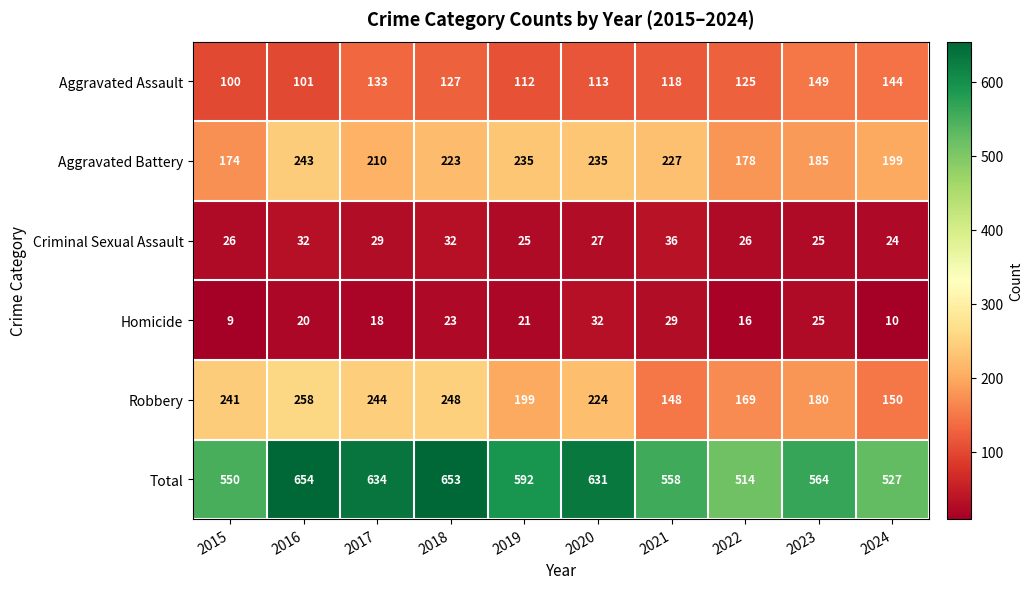

How many distinct data groups are displayed?

6